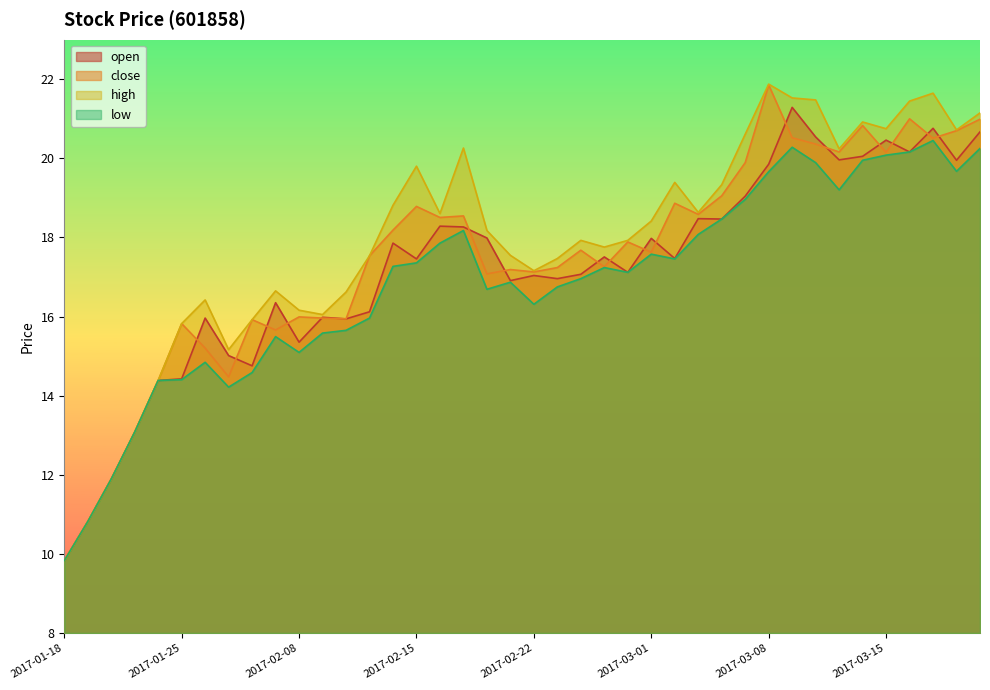

True or false: high and close cross at least once.

False